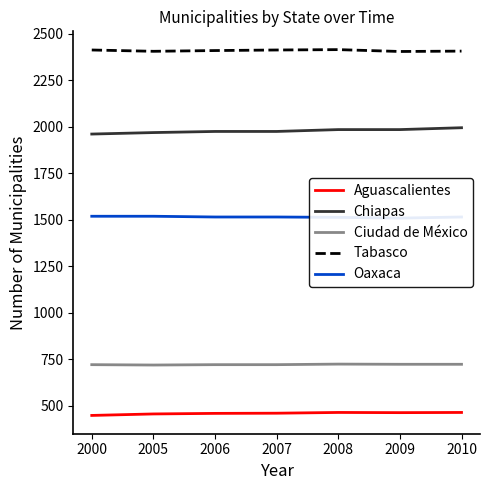

True or false: Aguascalientes has more than 2 interior local peaks.

False